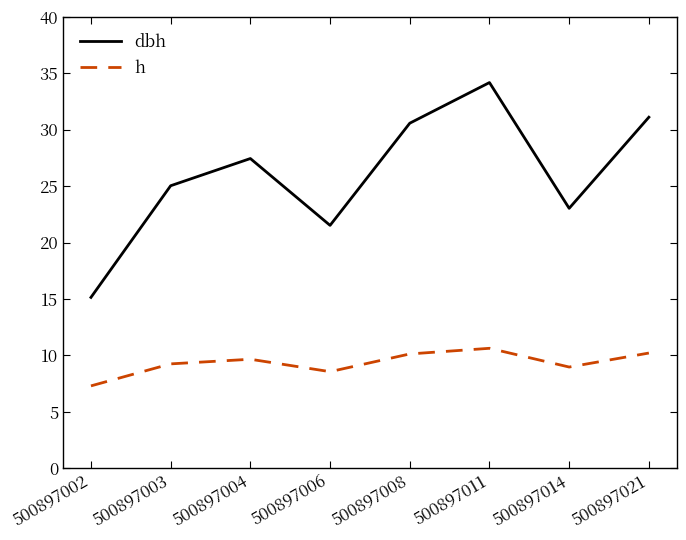

What is the total value across all series at 500897021?

41.3